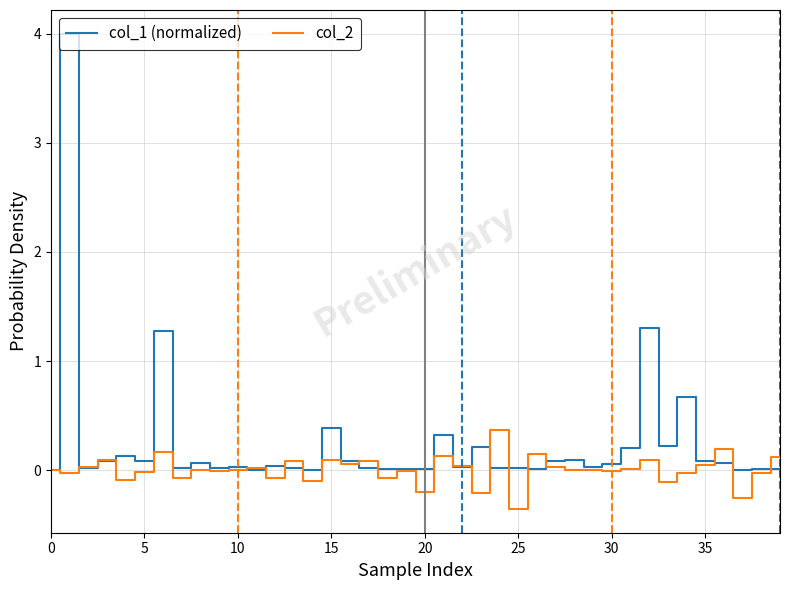

What is the maximum value shown in the chart?

4.0